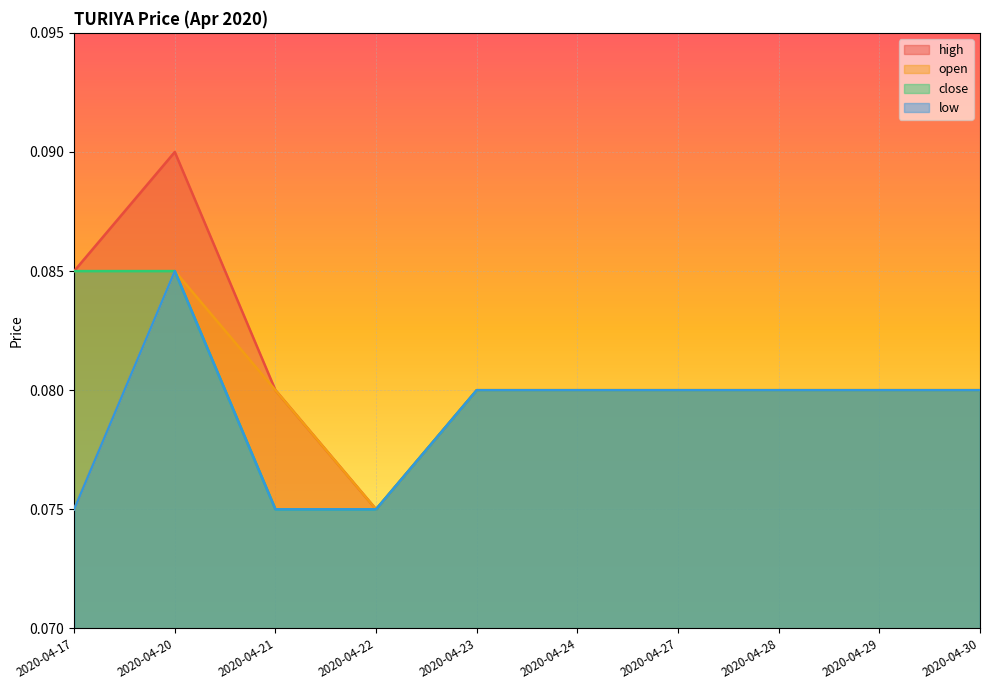

Which has a higher value, 2020-04-17 or 2020-04-20?

2020-04-20